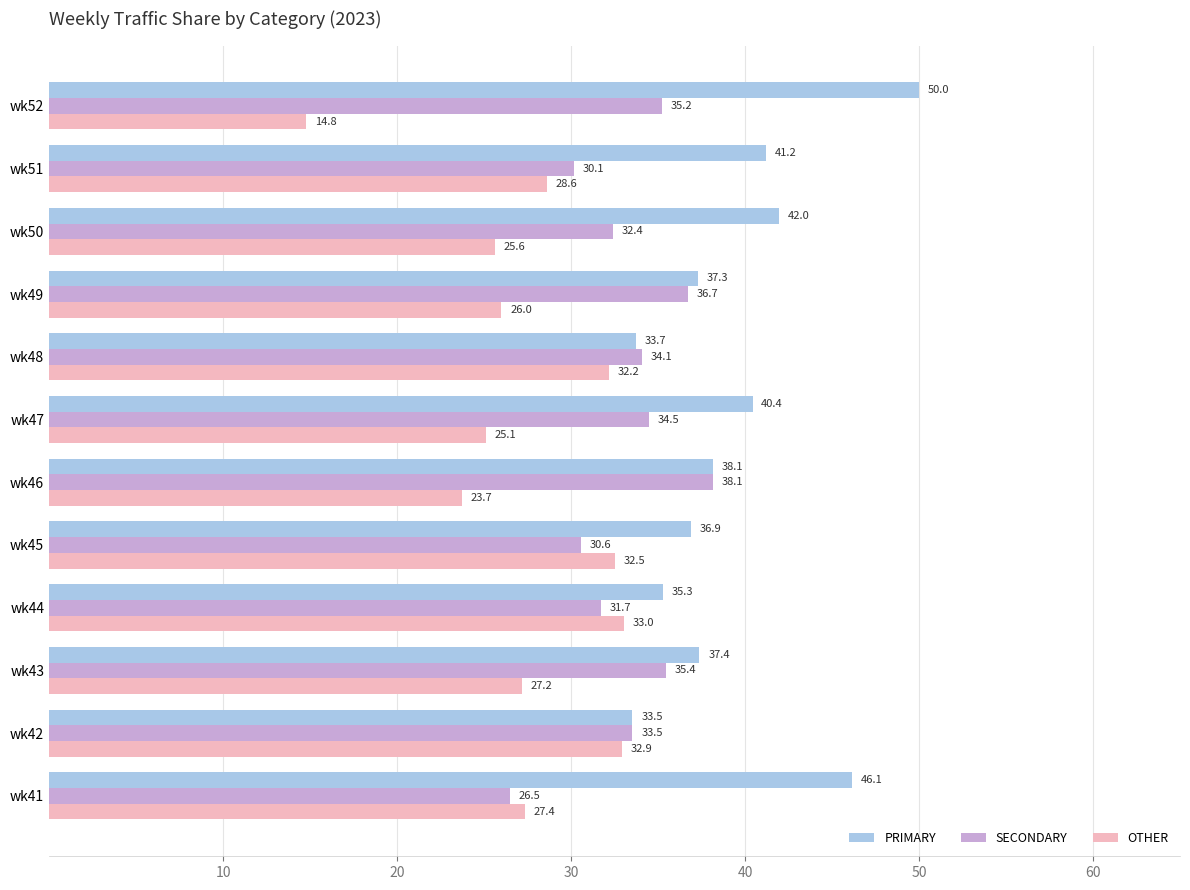

What is the approximate value of OTHER at wk47?

25.1